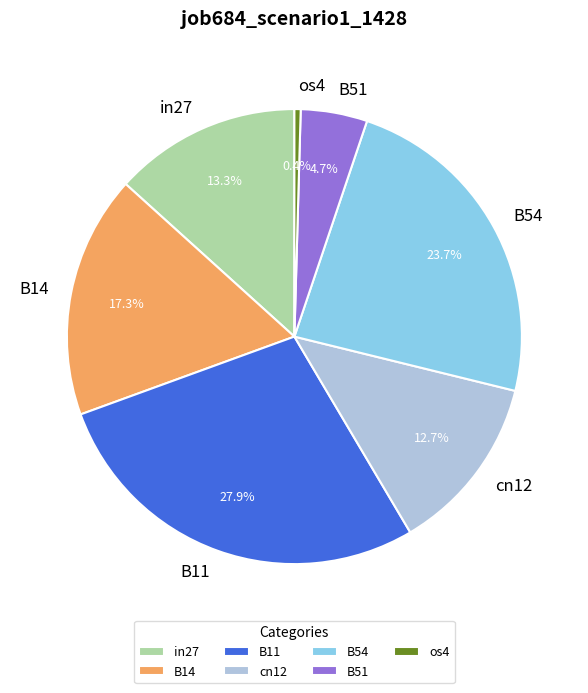

Does any single category account for the majority?

No